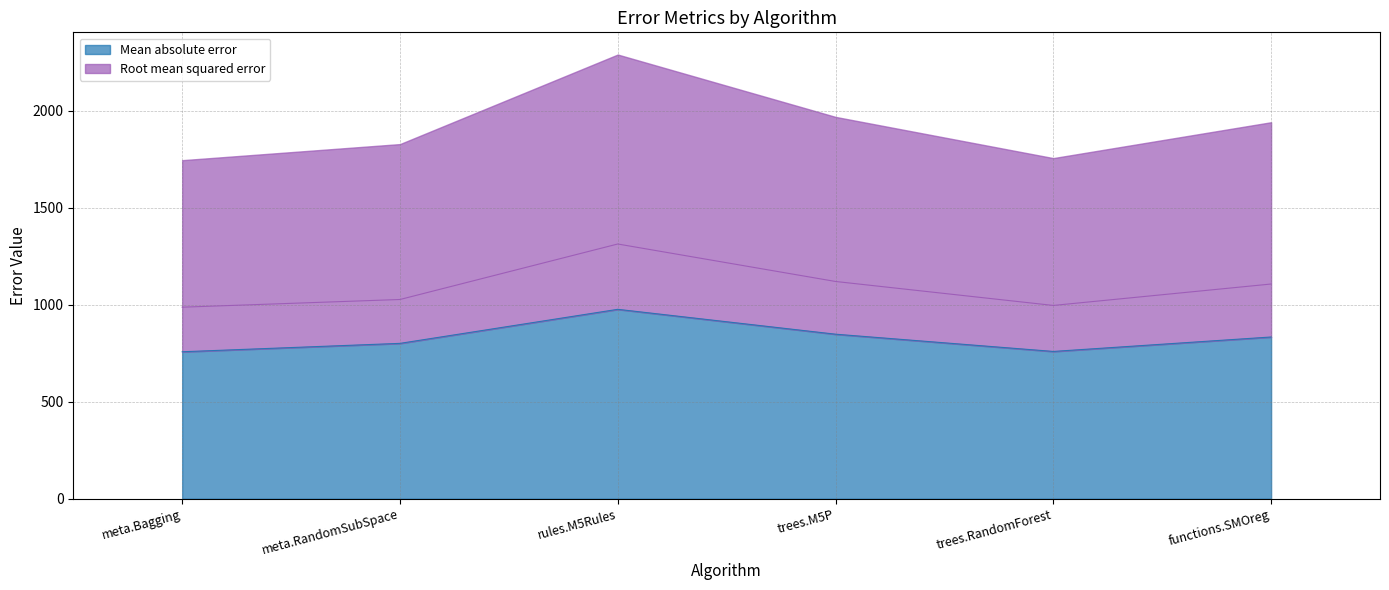

What is the highest value of the Mean absolute error series?

976.6